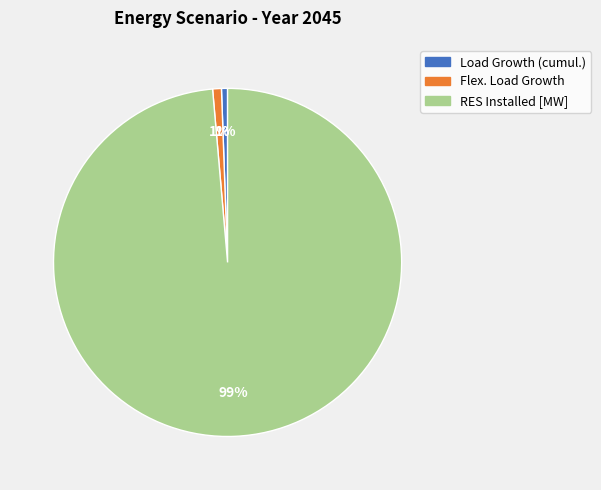

Does any single category account for the majority?

Yes